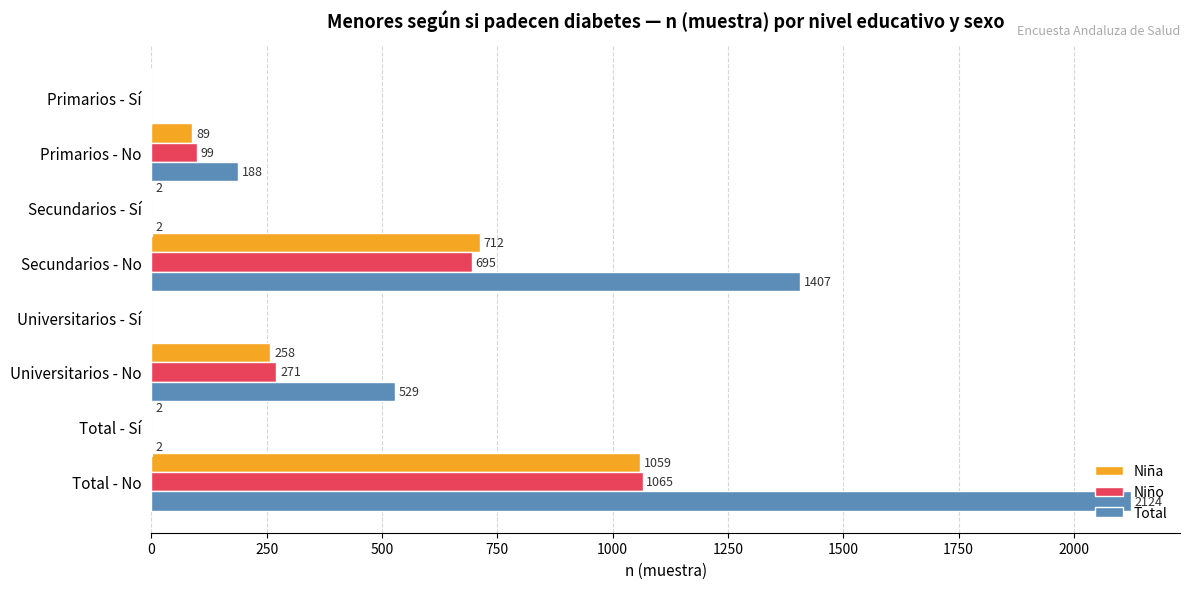

What is the sum of all Niña values?

2122